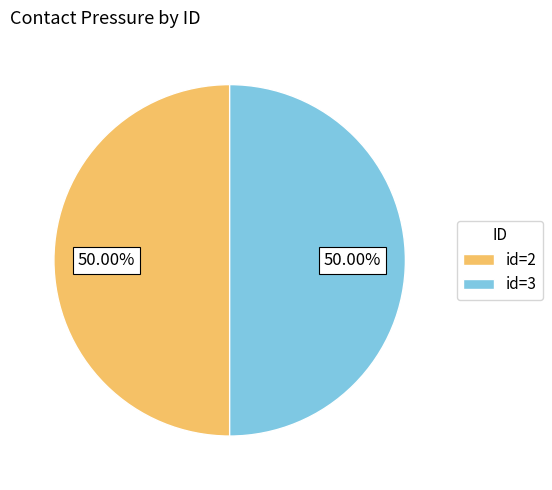

Do id=2 and id=3 together represent more than half of the pie?

Yes